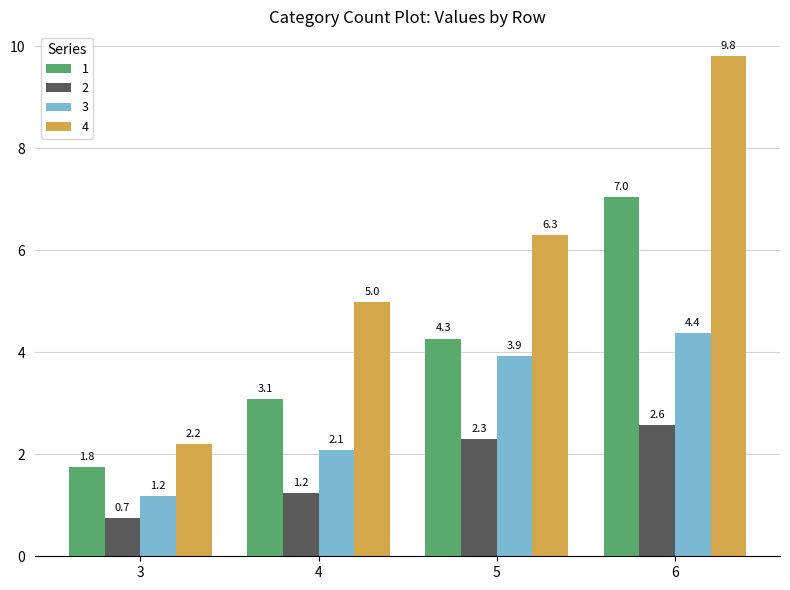

Which series has the widest spread of values?

4